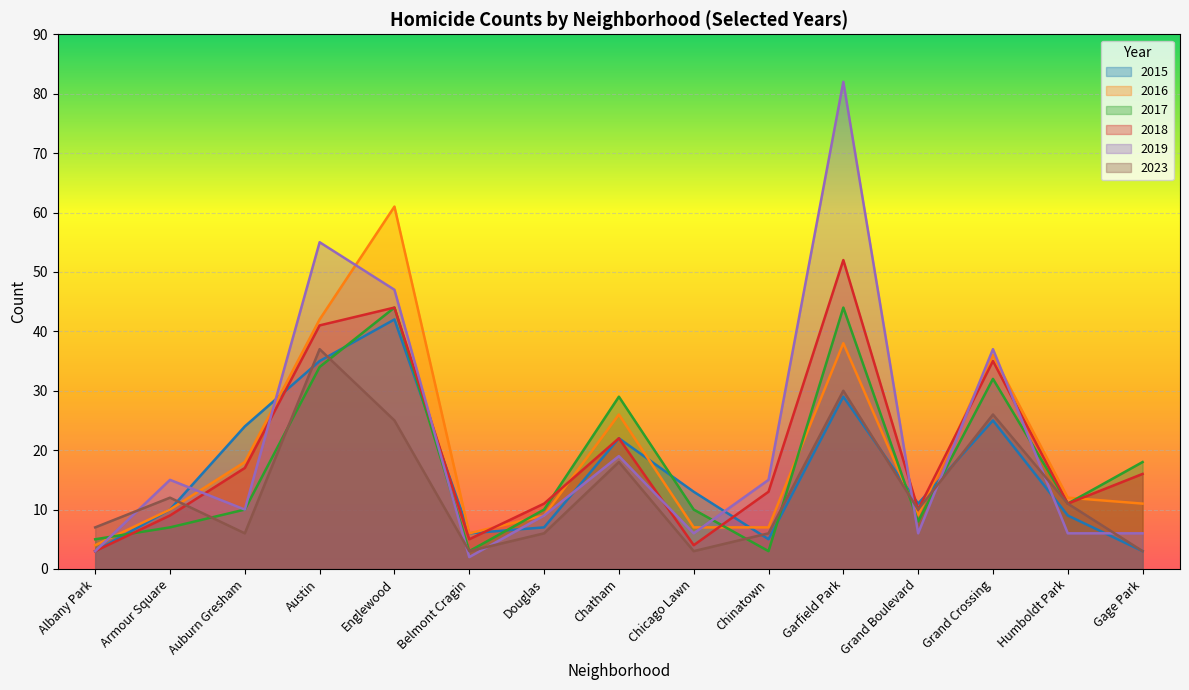

What is the sum of the 2019 values at Grand Boulevard and Belmont Cragin?

8